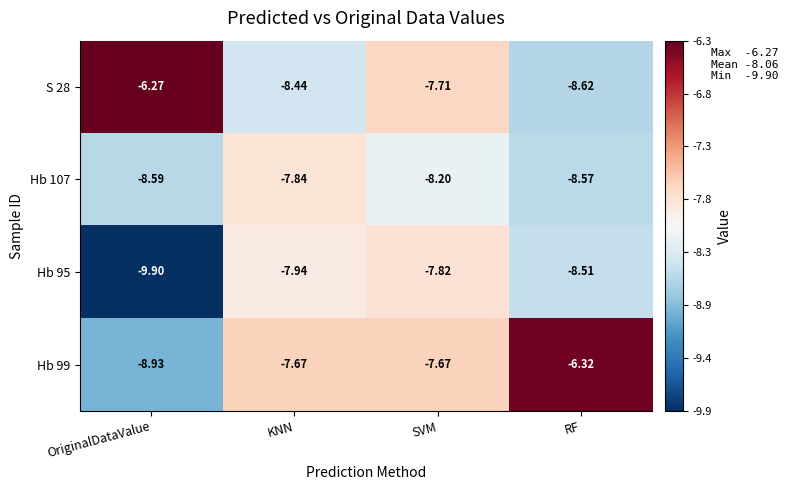

Where is Hb 107 nearest to the value -8?

KNN